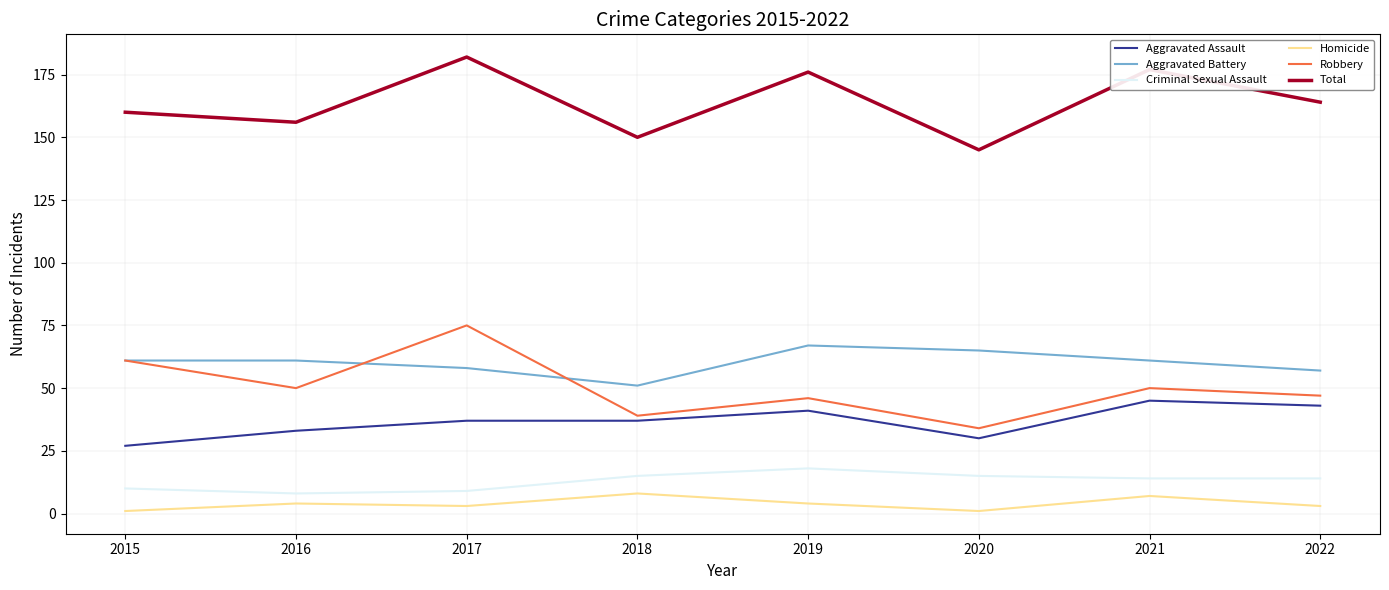

At how many categories does at least one series exceed 153?

6